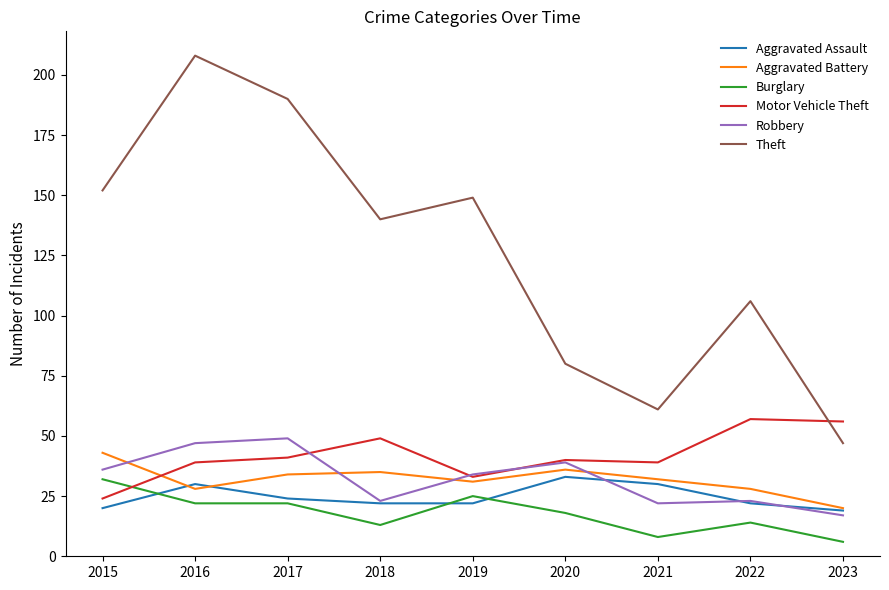

What is the sum of the Theft values at 2023 and 2021?

108